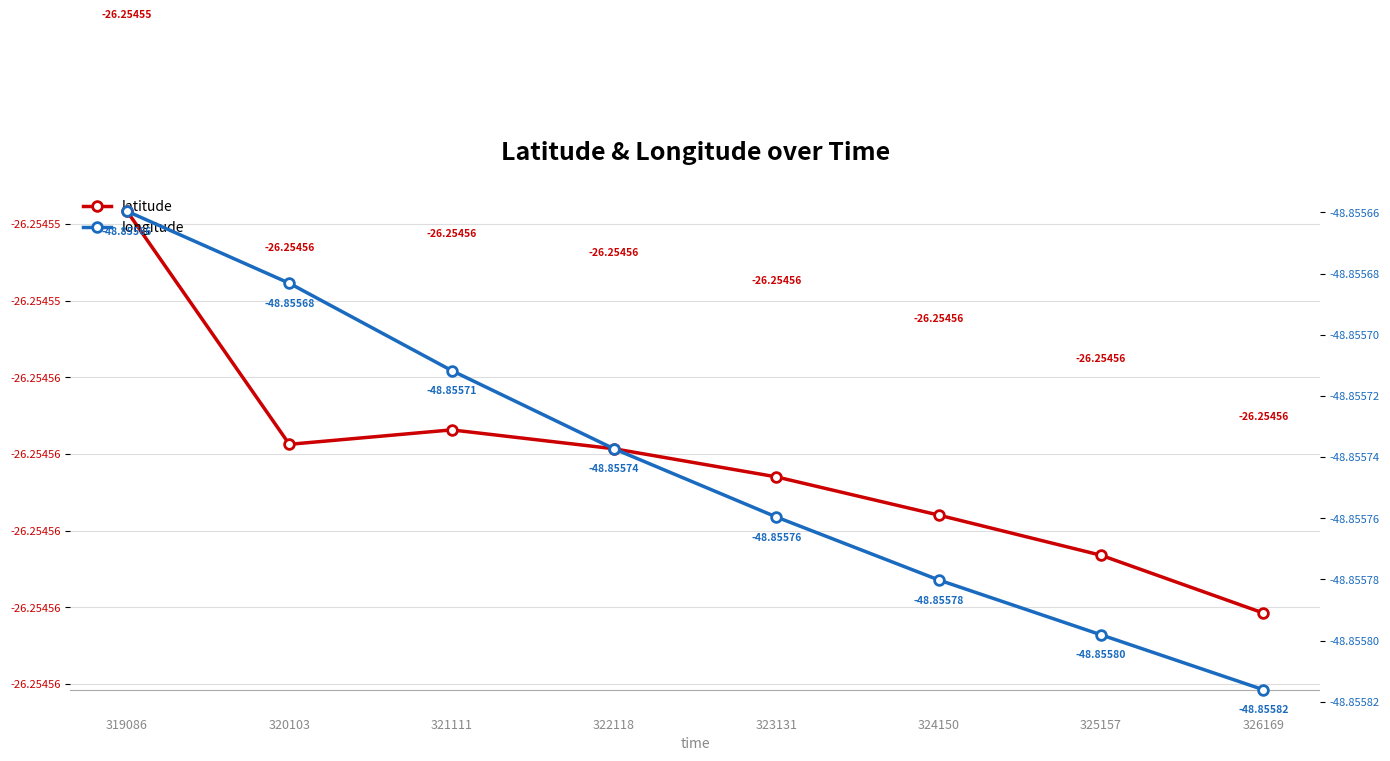

What value does the longitude series have at 326169?

-48.9